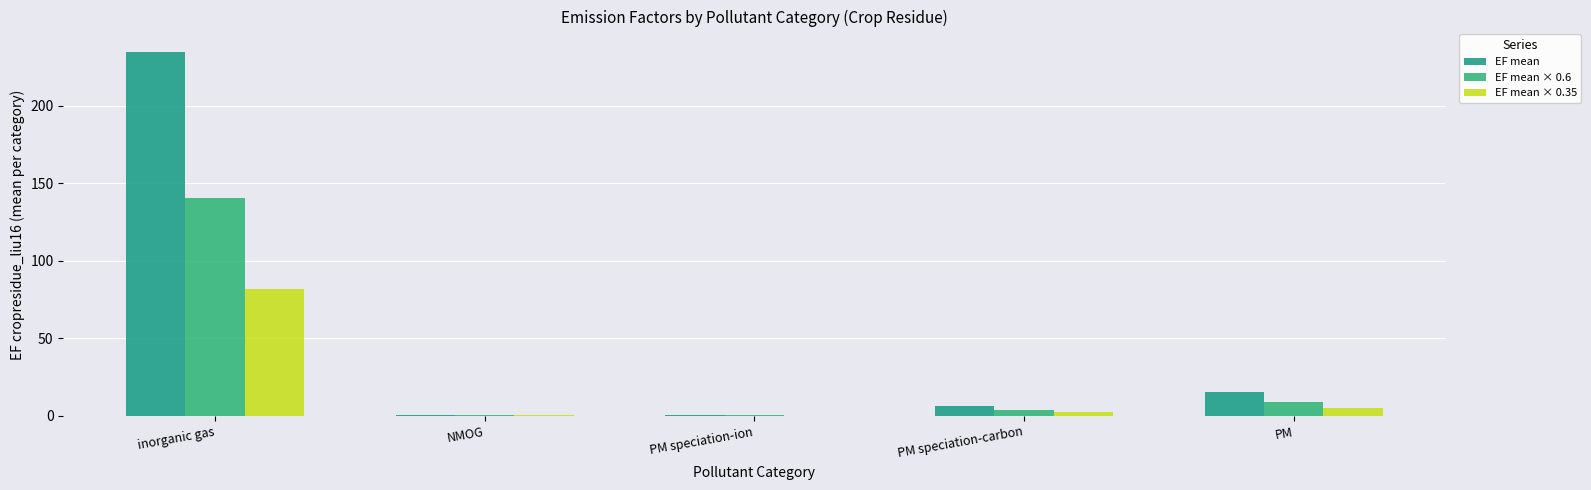

At how many categories does at least one series exceed 24?

1